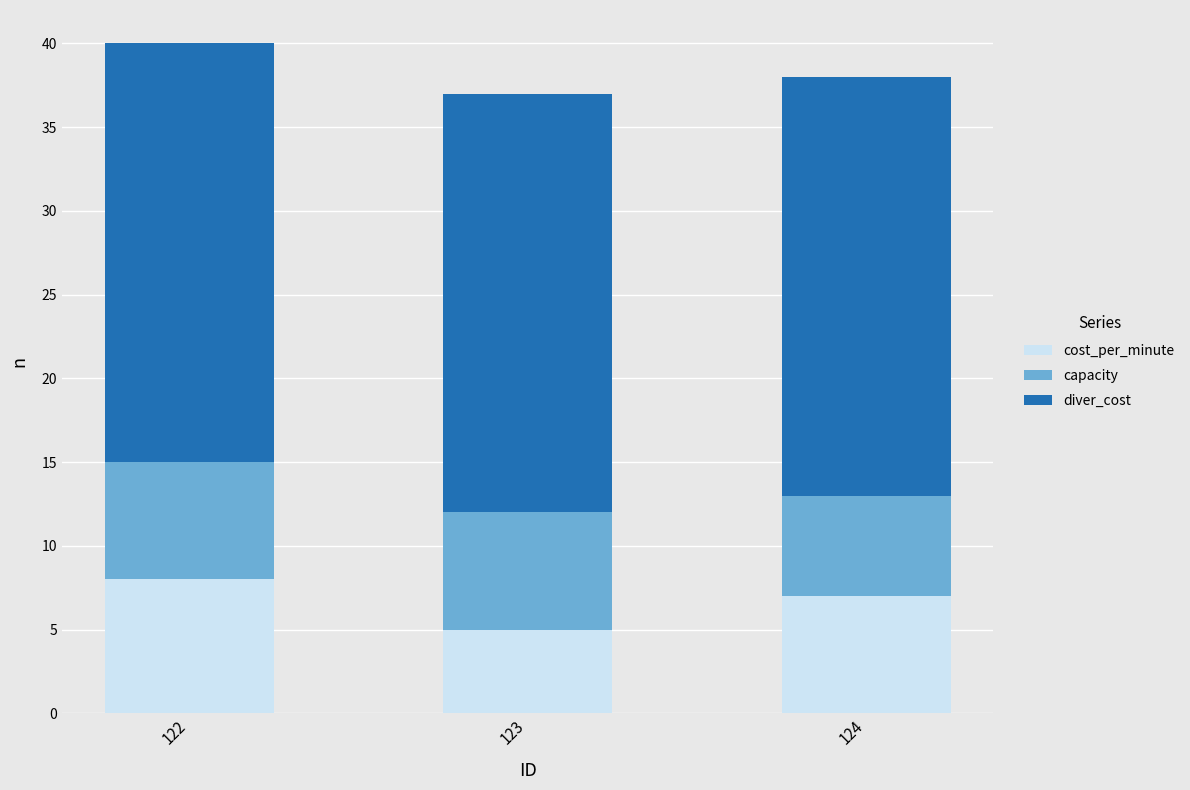

What is the total value across all series at 124?

38